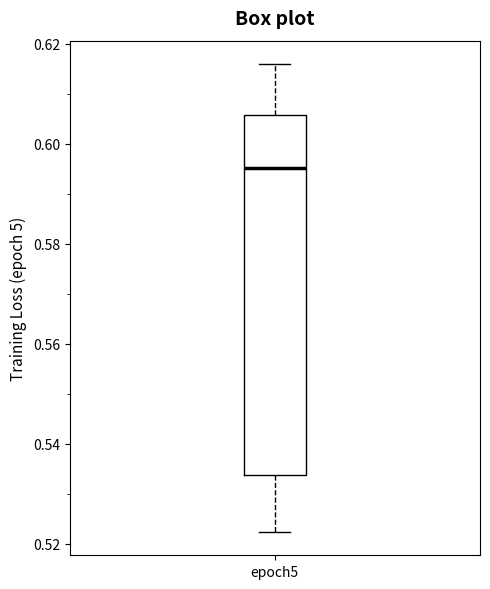

Where does the upper whisker of the box for epoch5 end on the y-axis? The values are not printed on the chart, so give them approximately, as read against the axis.

0.616